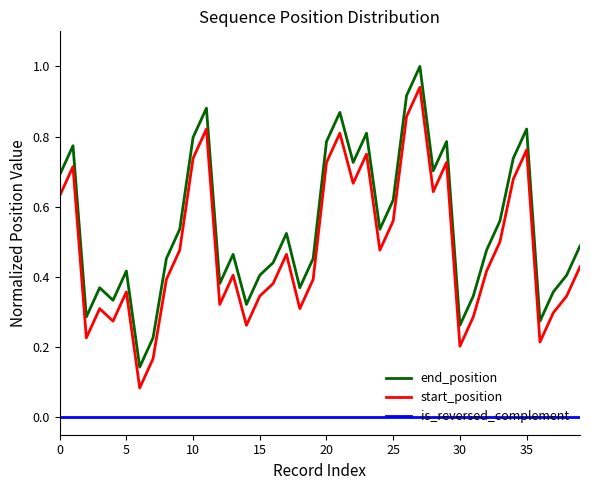

What is the maximum value shown in the chart?

1.0